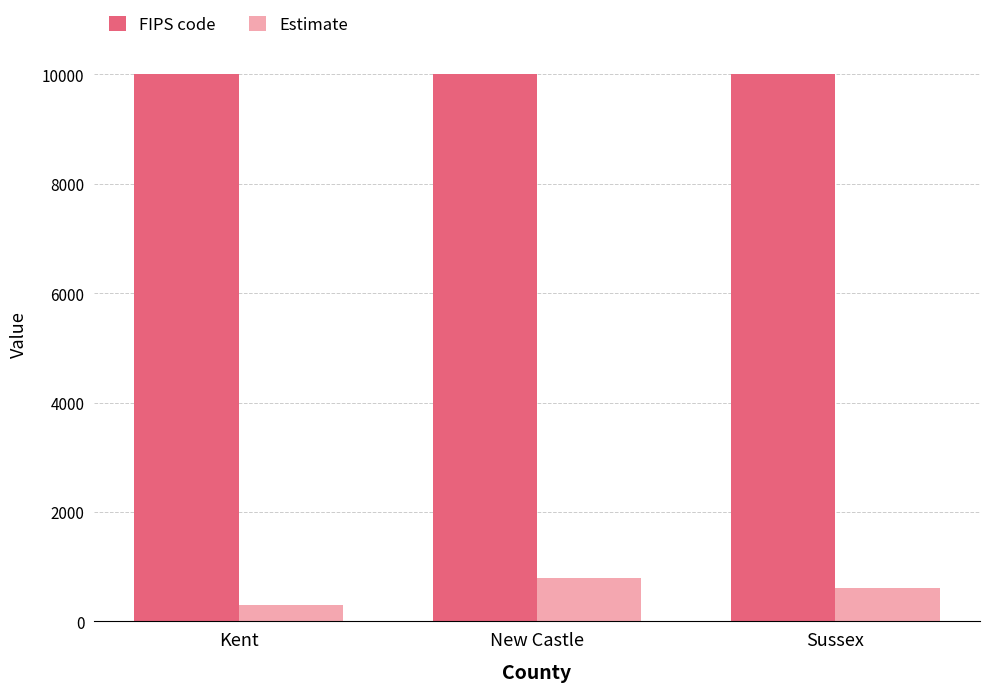

Is the value of Estimate at New Castle greater than the value of FIPS code at Sussex?

No